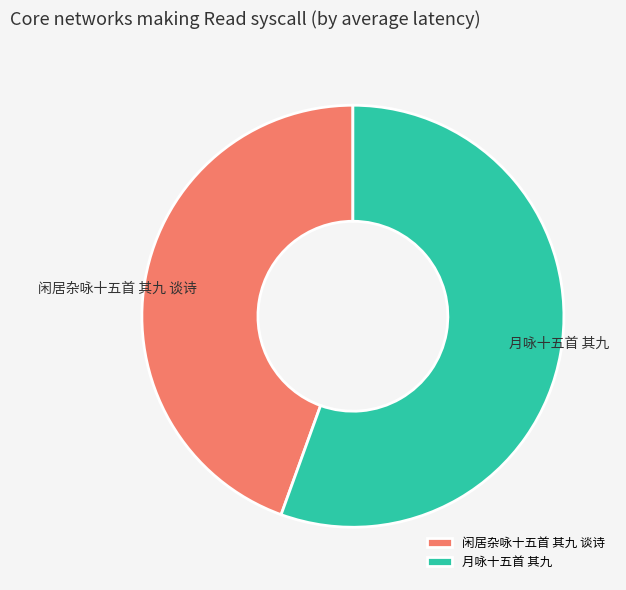

Approximately how many times larger is the value at 闲居杂咏十五首 其九 谈诗 compared to 月咏十五首 其九?

0.8